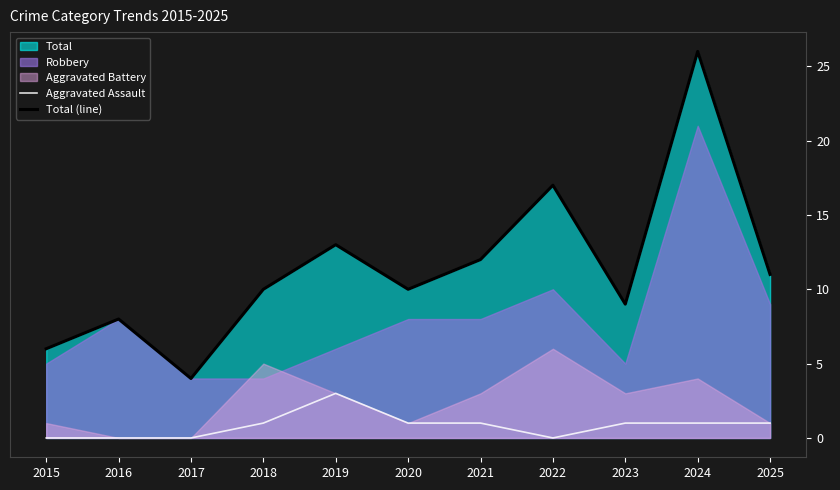

What is the value of the Aggravated Assault point at the 9th from the left?

1